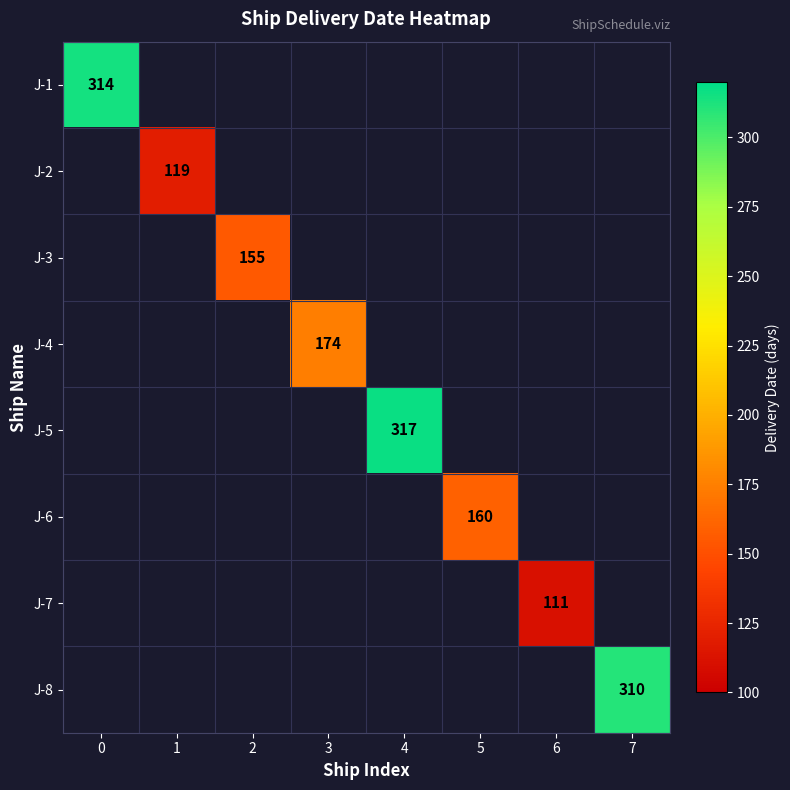

Count the number of categories in the chart.

8